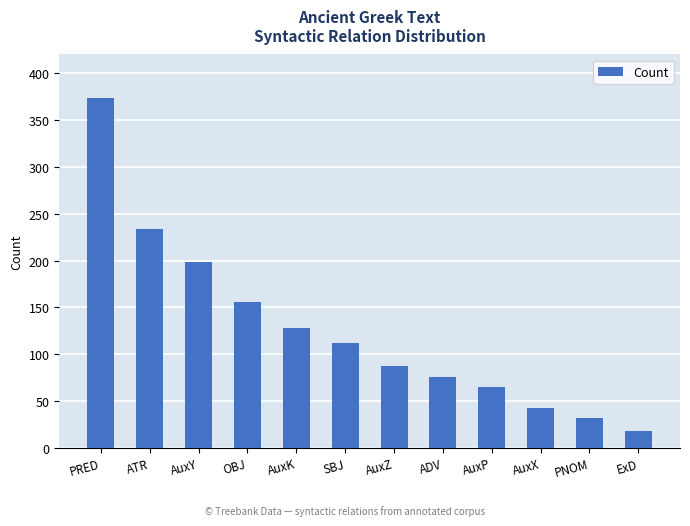

Reading right to left, transcribe all the data shown in this chart.

ExD=18	PNOM=32	AuxX=43	AuxP=65	ADV=76	AuxZ=87	SBJ=112	AuxK=128	OBJ=156	AuxY=198	ATR=234	PRED=374